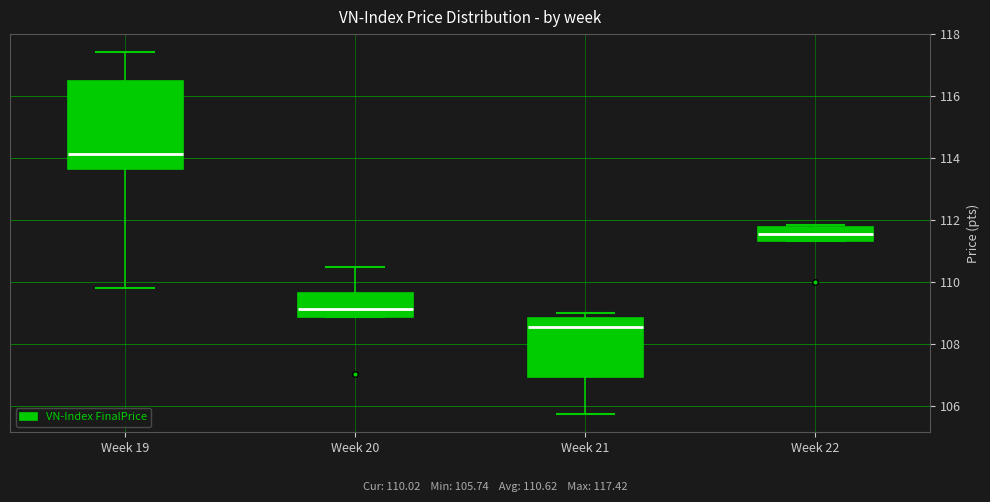

Which box has the lowest median line?

Week 21